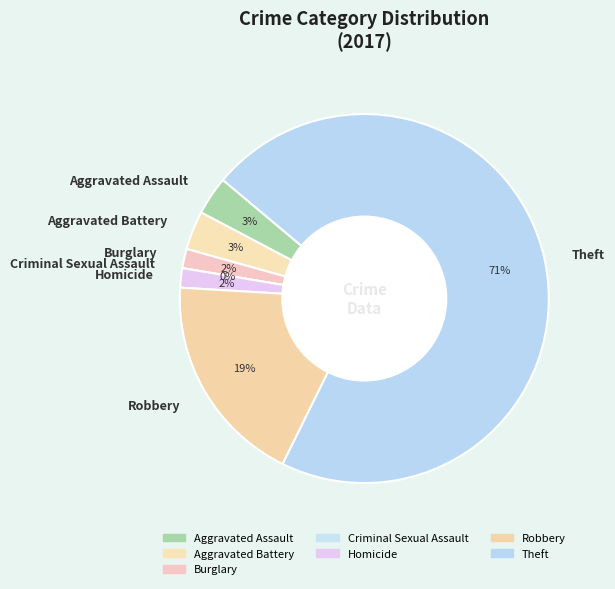

To the nearest percent, what percentage of the pie is Aggravated Battery?

3%